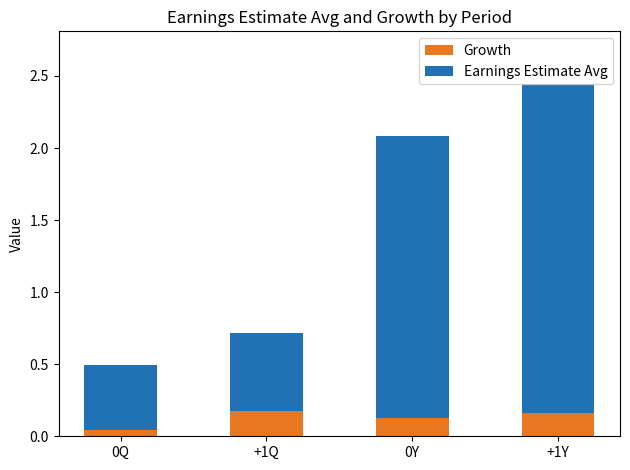

What are all the series names shown in the legend?

Growth, Earnings Estimate Avg